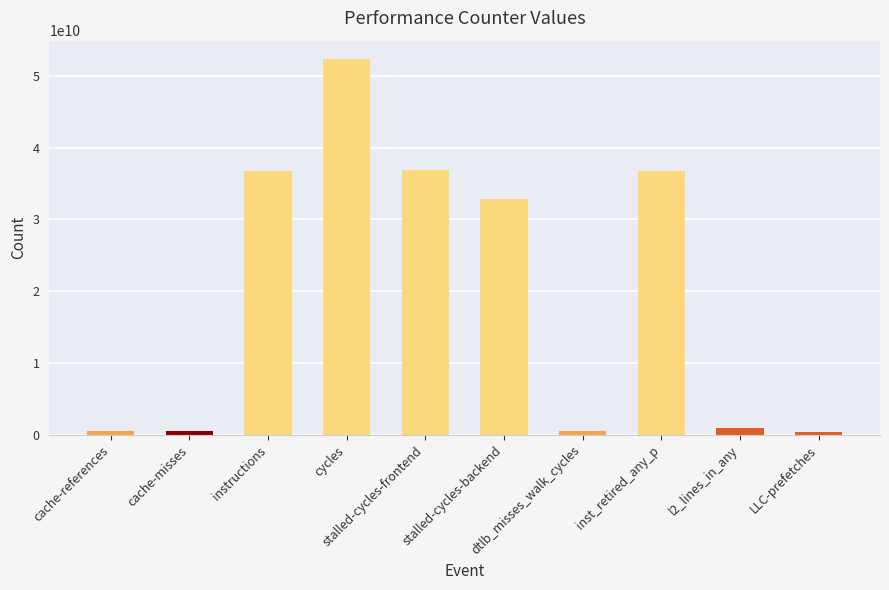

Does the chart contain stacked bars?

No